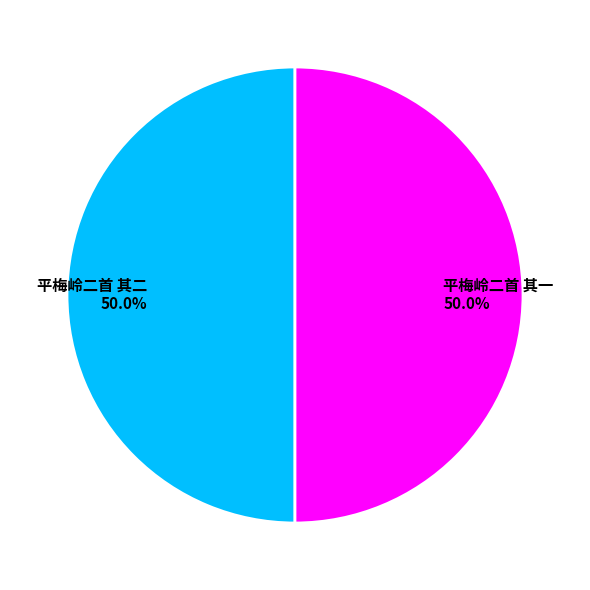

What is the ratio of the value at 平梅岭二首 其二 to the value at 平梅岭二首 其一?

1.0